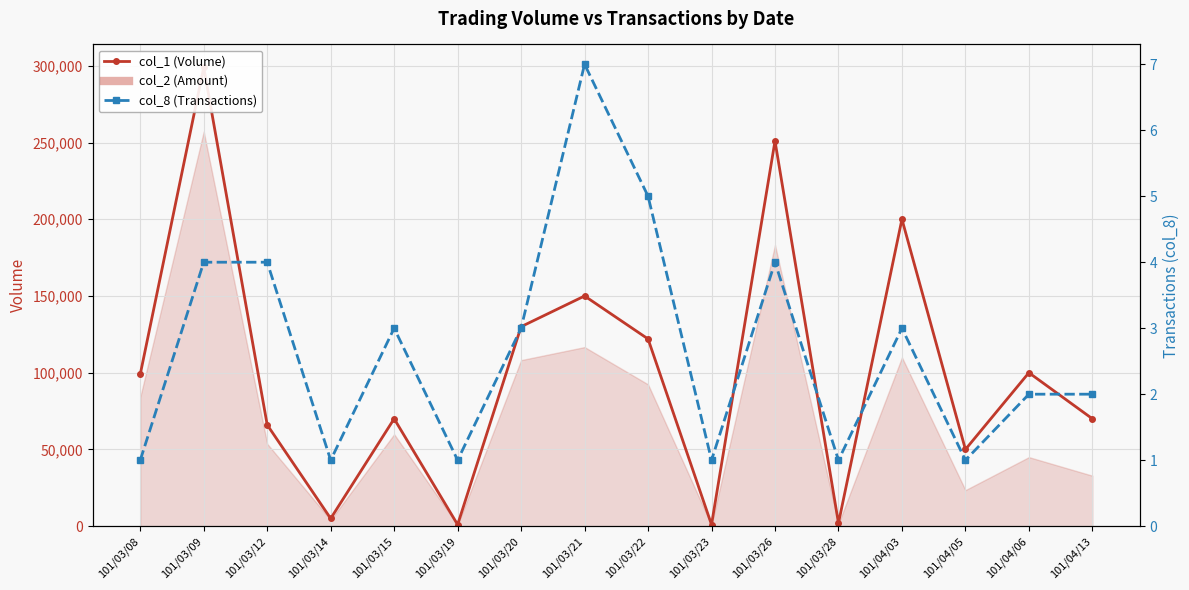

Reading left to right, what are all the values shown in this chart?

col_1 (Volume): 99000	299000	66000	5000	70000	1000	130000	150000	122000	1000	251000	2000	200000	50000	100000	70000
col_8 (Transactions): 1	4	4	1	3	1	3	7	5	1	4	1	3	1	2	2